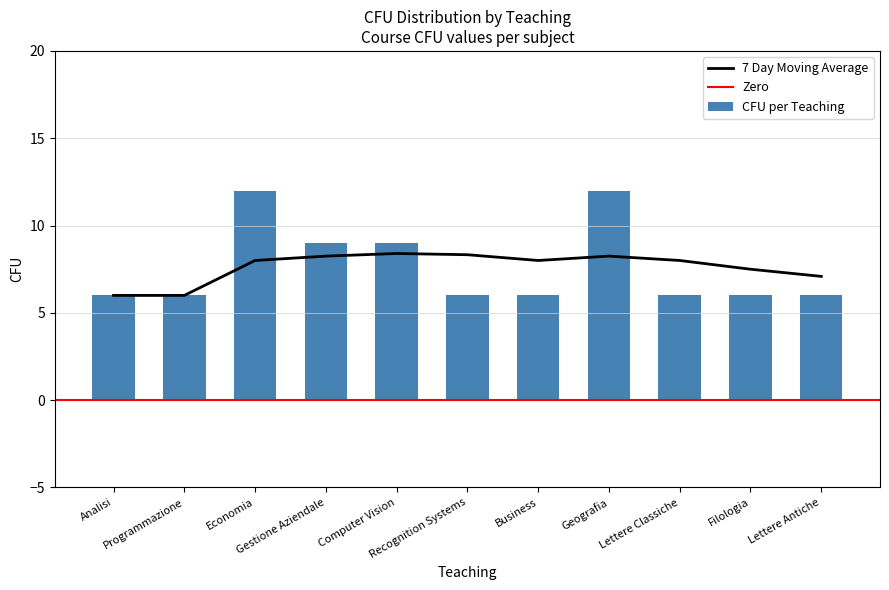

Which has a higher value, Analisi or Computer Vision?

Computer Vision